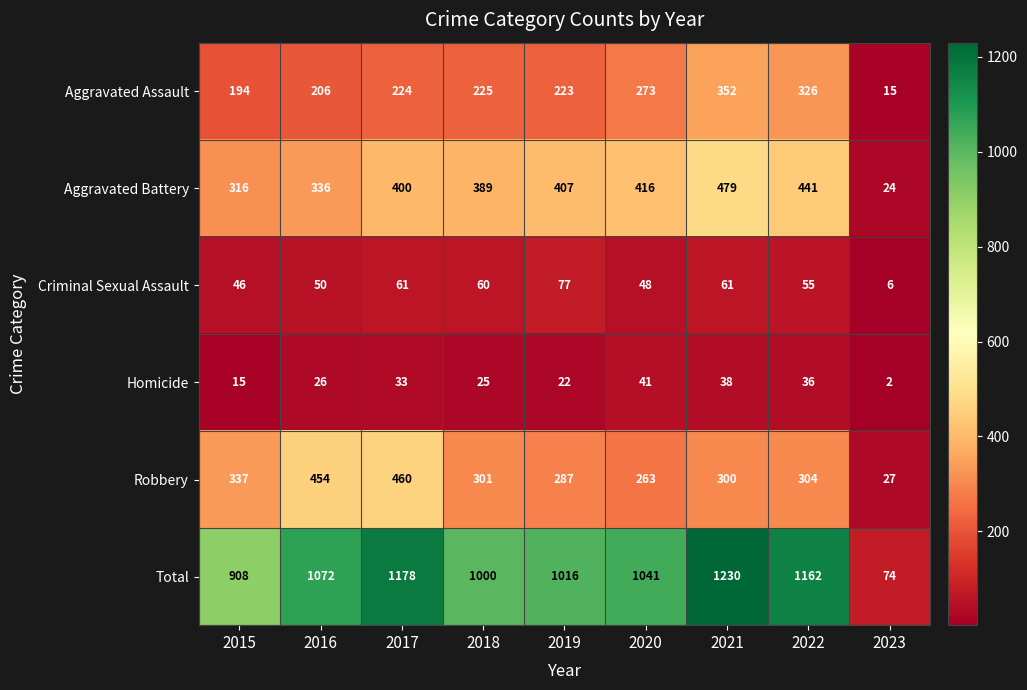

True or false: Aggravated Assault has a value of 15 at 2023.

True